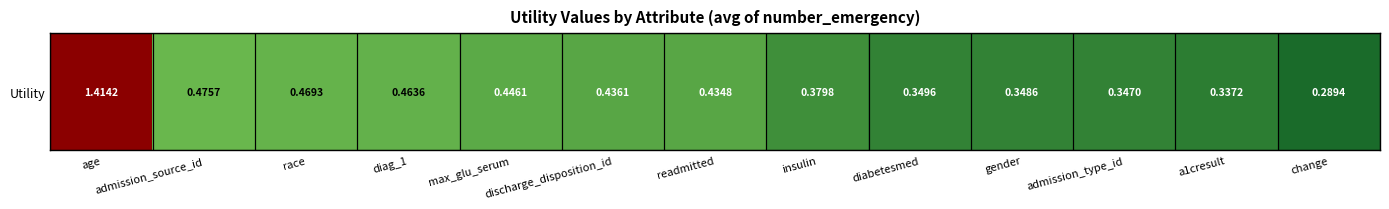

The chart shows a value of 0.4 at max_glu_serum. True or false?

True